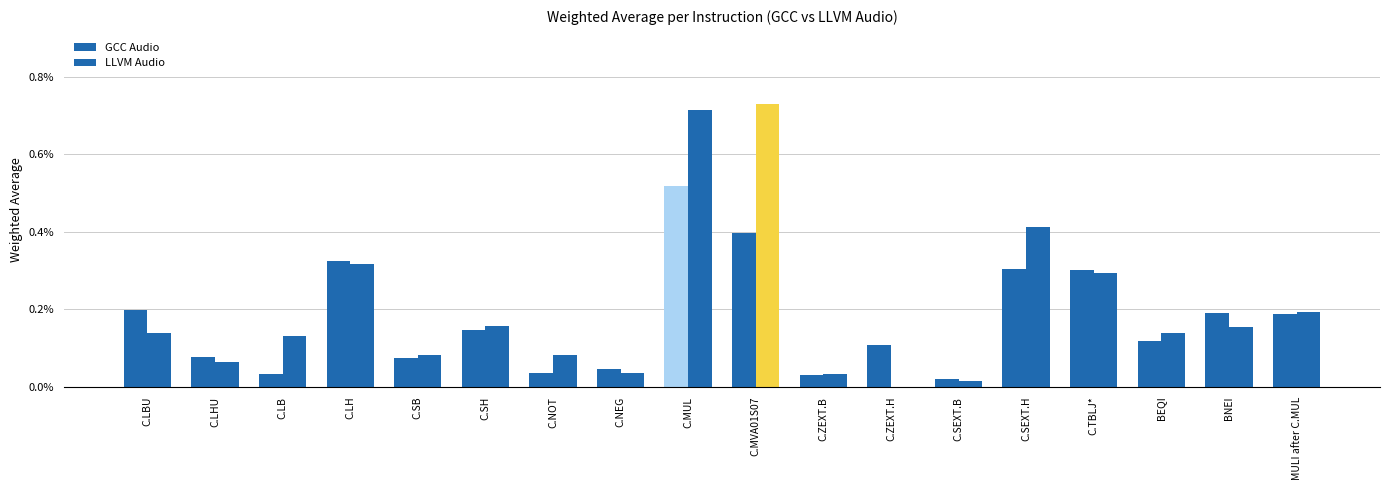

What is the label of the 2nd bar from the left?

C.LHU